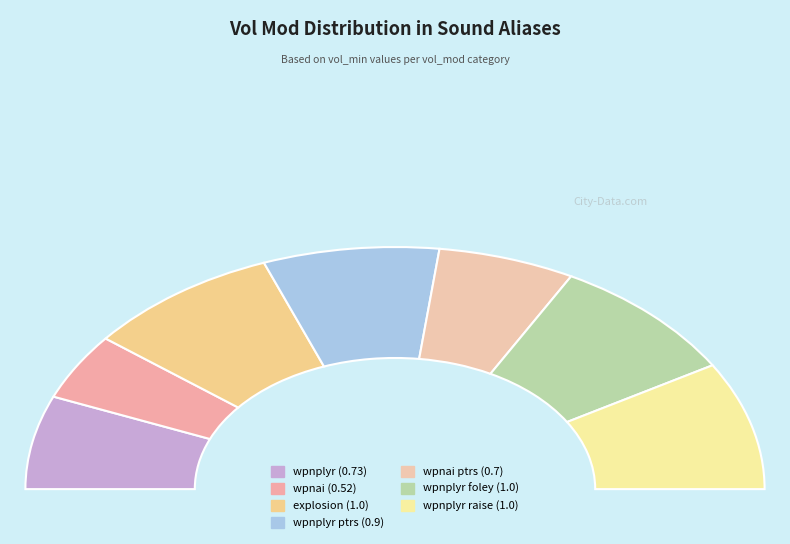

Combined, do explosion and wpnplyr account for over 50%?

No